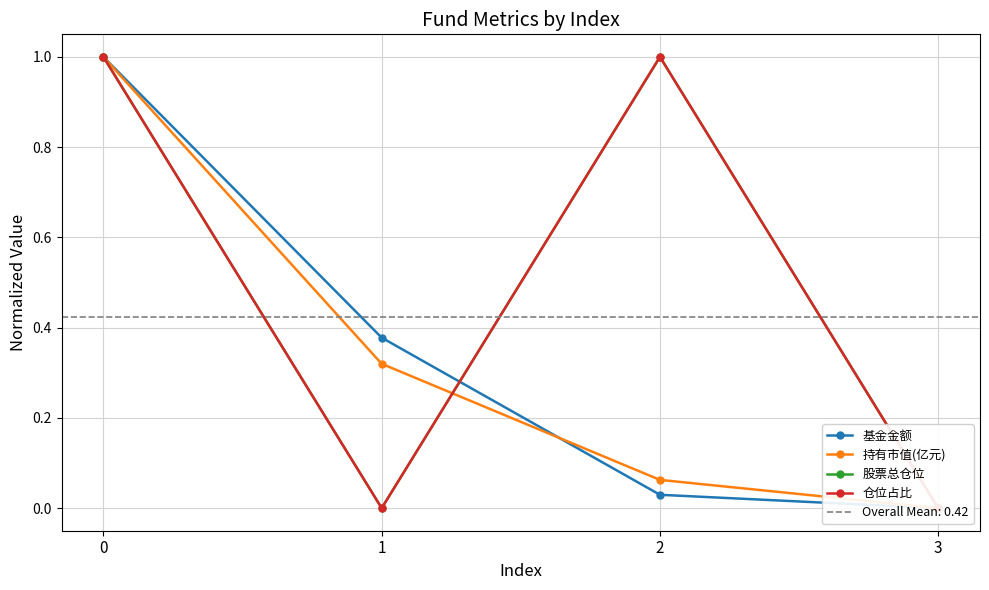

Does the chart have visible grid lines?

Yes